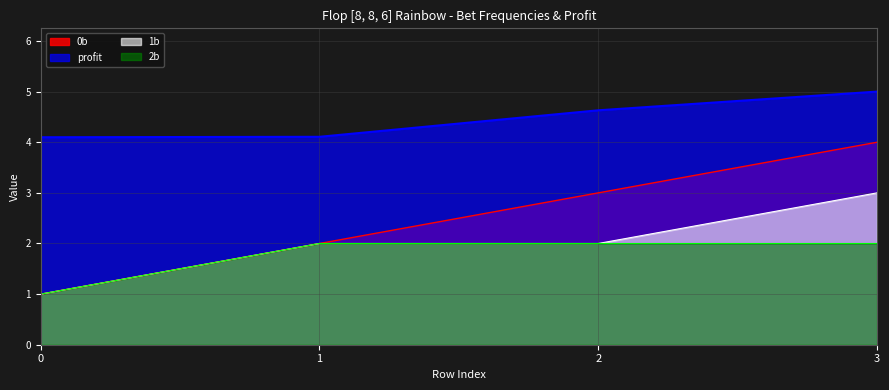

What is the minimum value for profit?

4.1